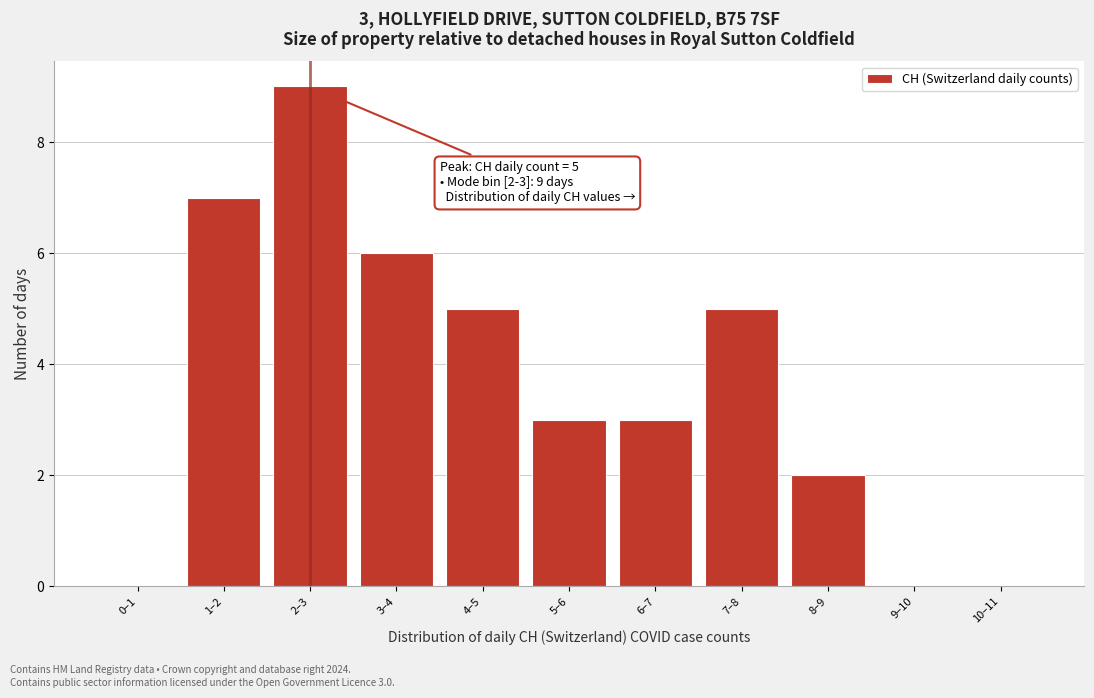

Reading right to left, what are all the values shown in this chart?

10–11=0	9–10=0	8–9=2	7–8=5	6–7=3	5–6=3	4–5=5	3–4=6	2–3=9	1–2=7	0–1=0